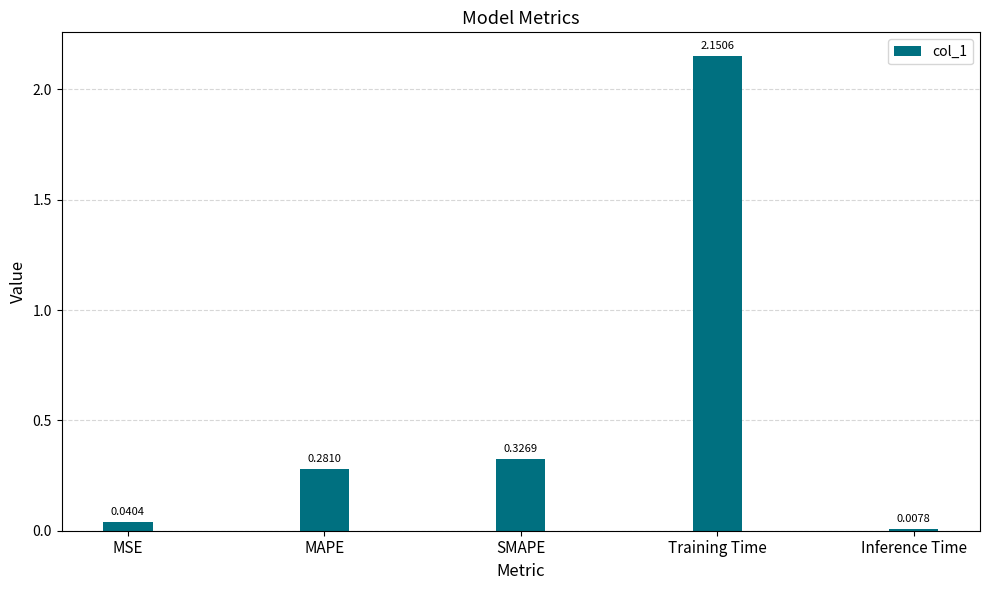

What is the label of the 1st bar from the right?

Inference Time